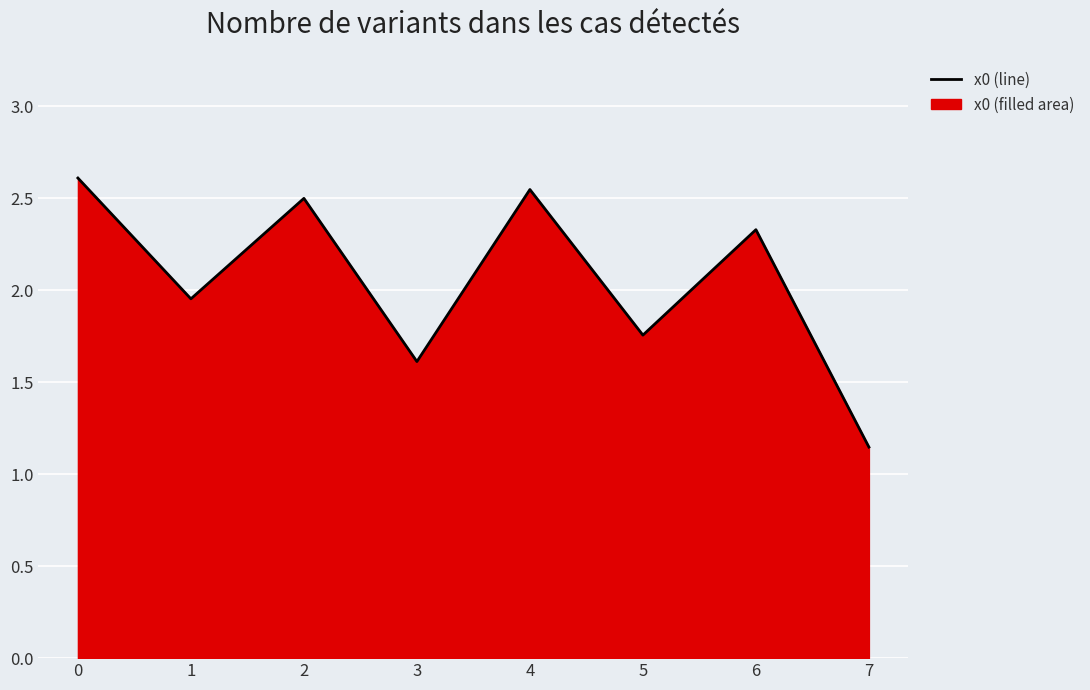

The value at 7 is 1.7. True or false?

False